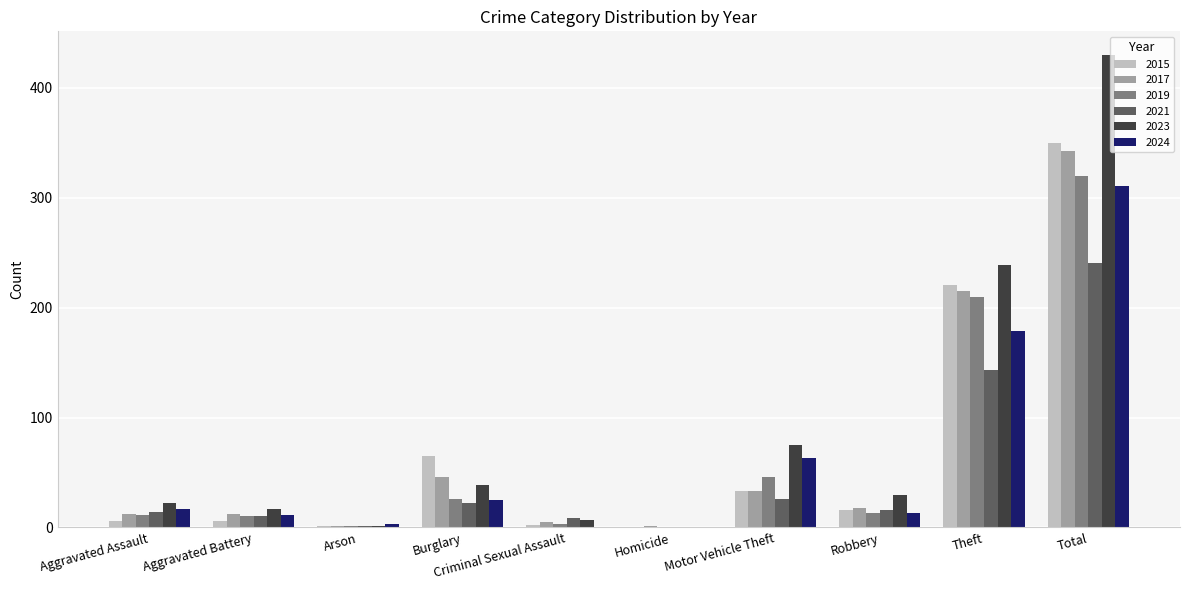

What is the highest value of the 2017 series?

343